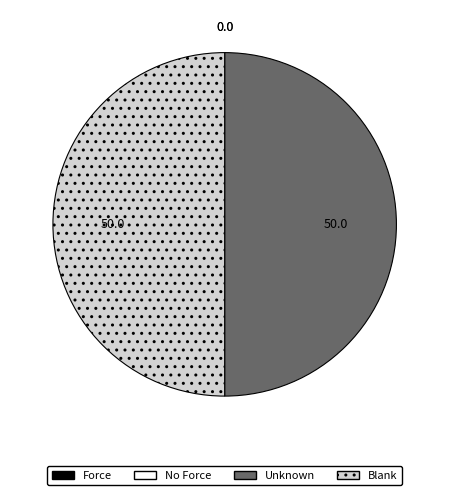

True or false: Blank accounts for 61% of the total.

False